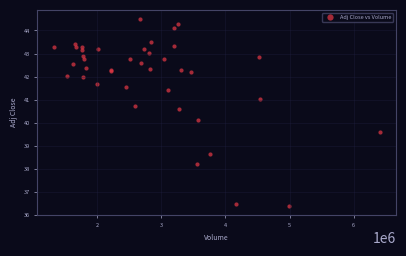

What Y value in the scatter plot is closest to 40?

40.1